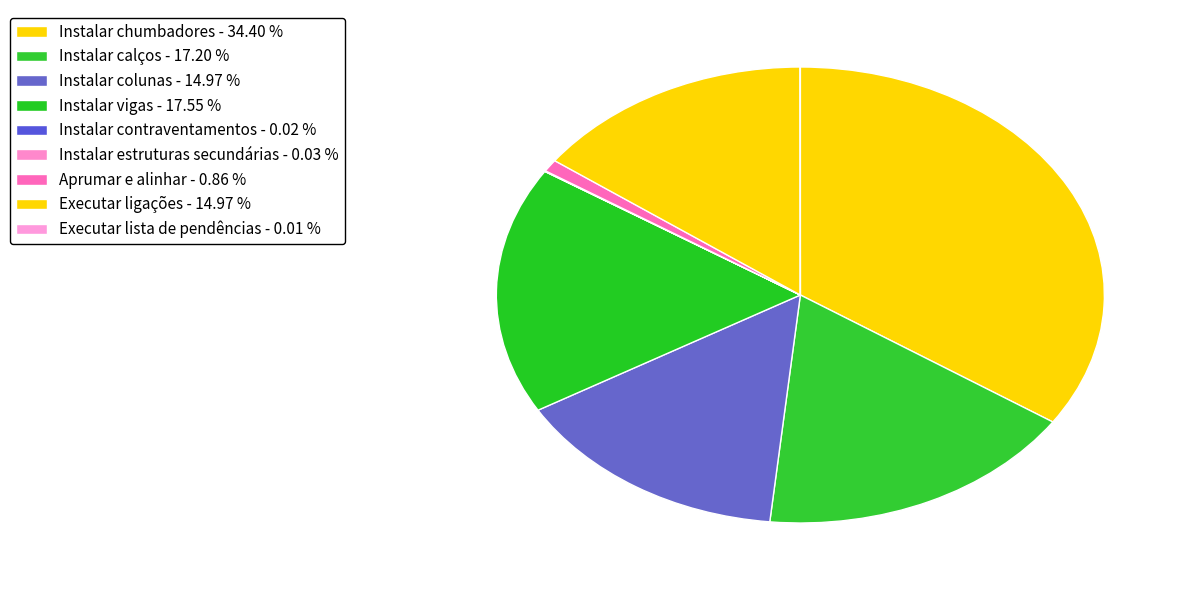

Which slice is the smallest?

Executar lista de pendências